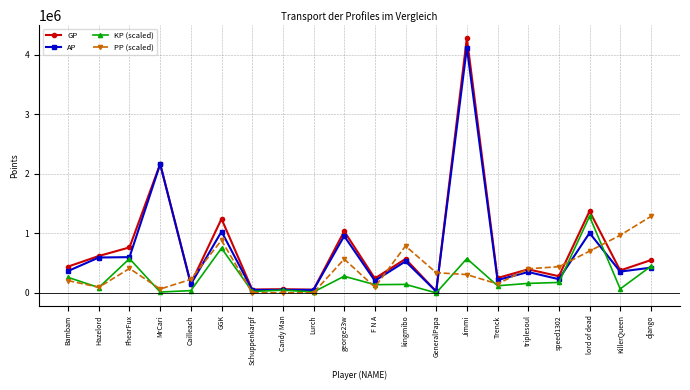

List the series in order of their overall mean, lowest first.

KP (scaled), PP (scaled), AP, GP